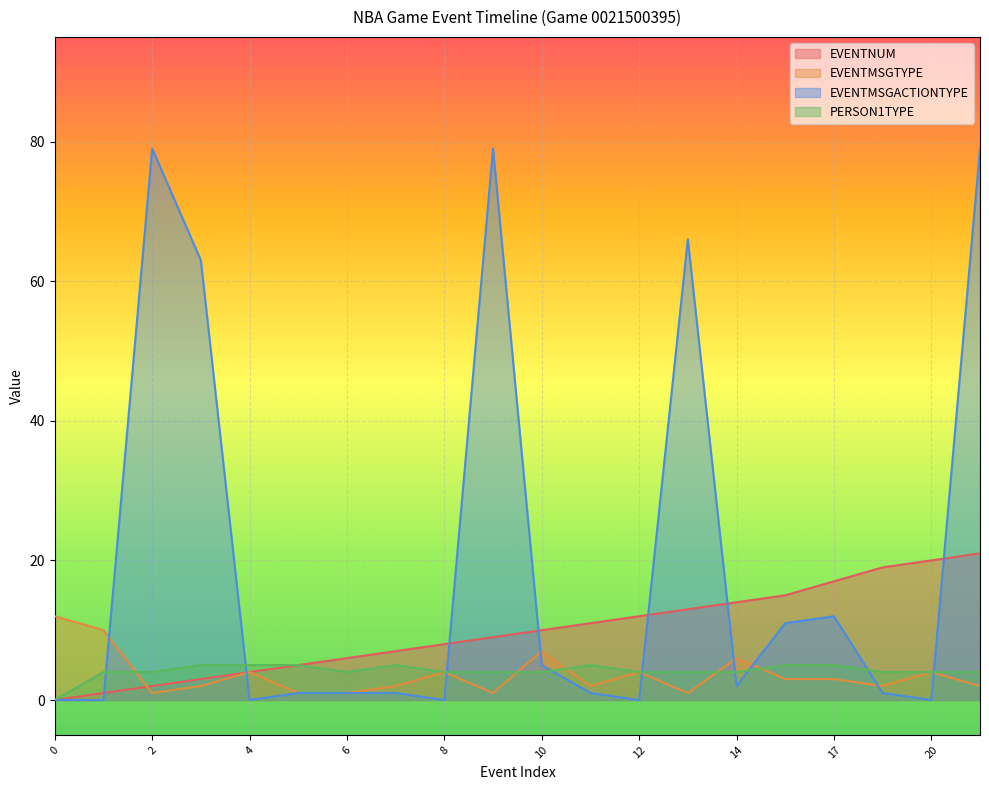

How many data points in PERSON1TYPE are less than 4?

1